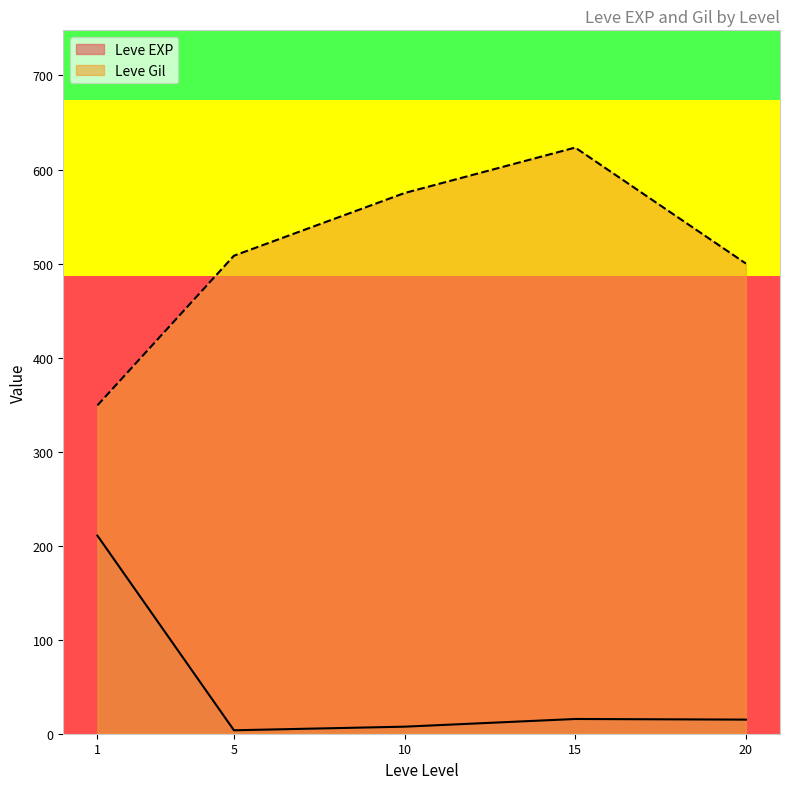

Which has a higher value, 15 or 10?

15